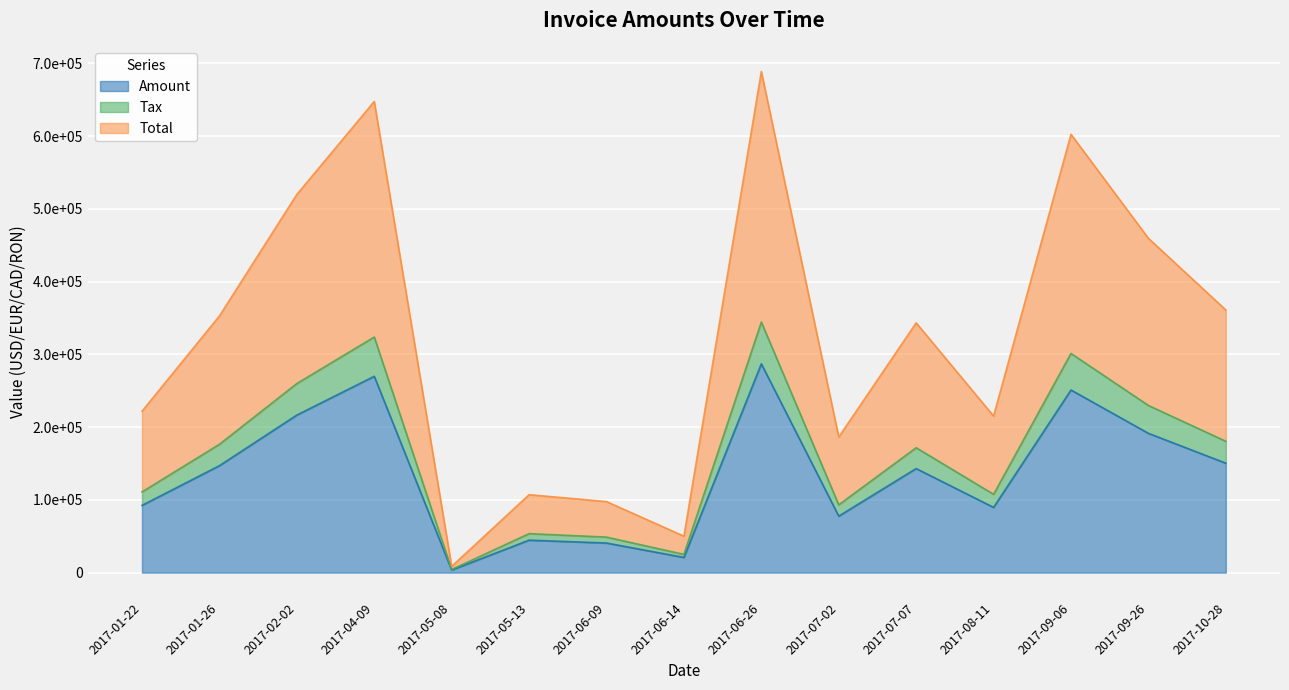

How many values in the Total series are below 343351?

7